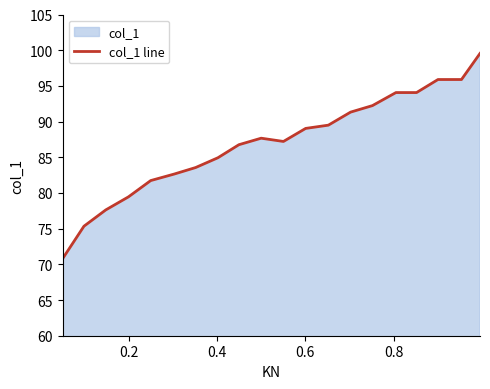

How many points are higher than both their immediate neighbors (excluding endpoints)?

1